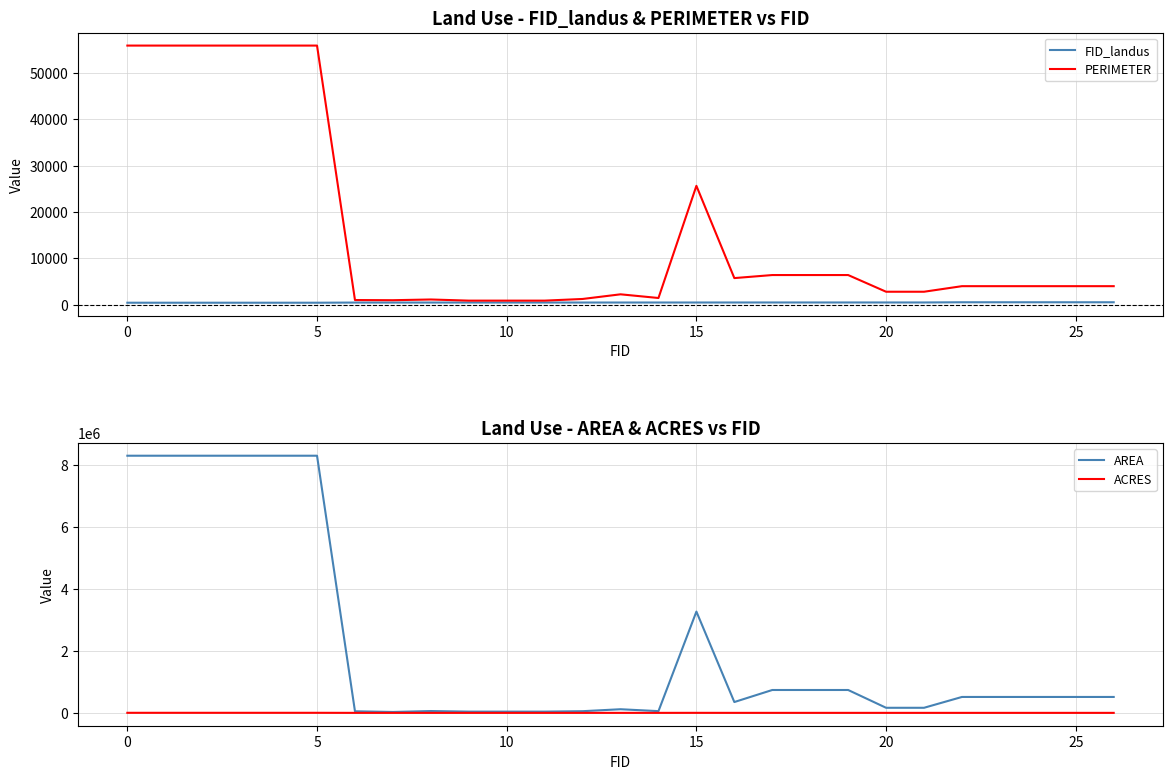

At which label does AREA first exceed 513943?

0